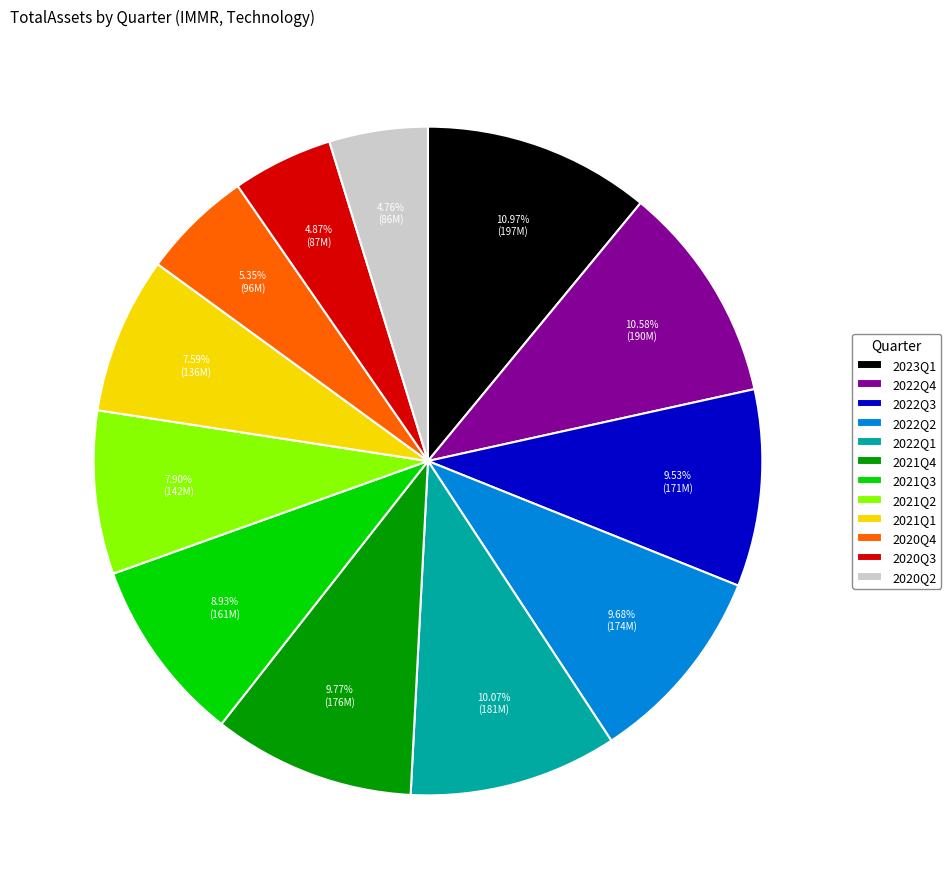

Is there any slice that represents more than half of the pie?

No